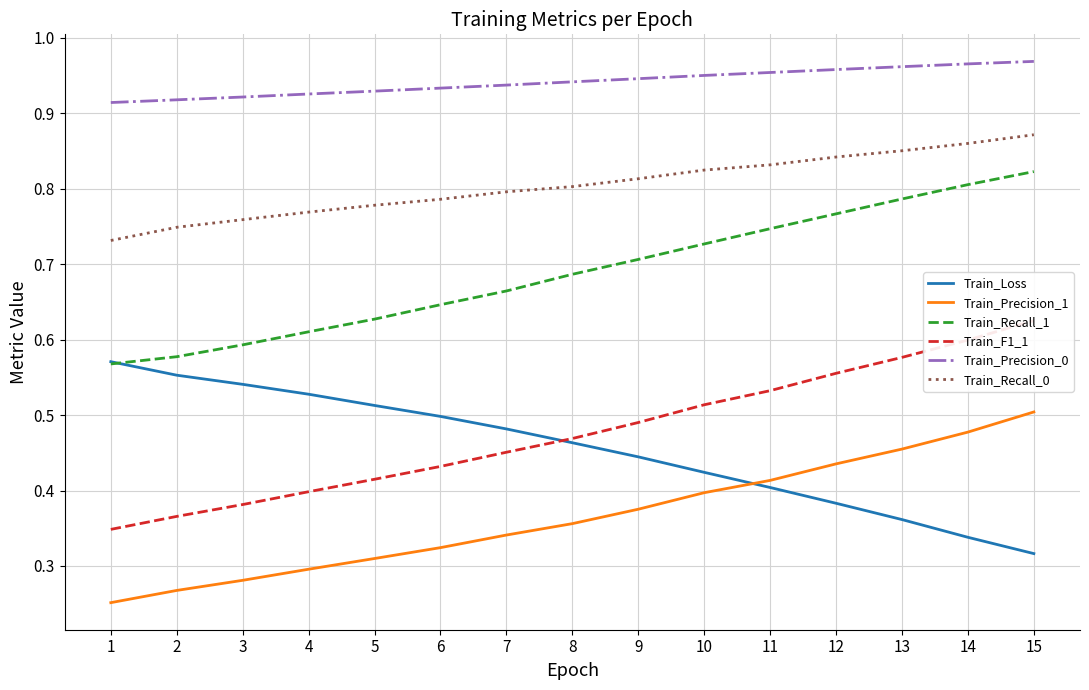

What is the value of the Train_Loss point at the 15th from the left?

0.3